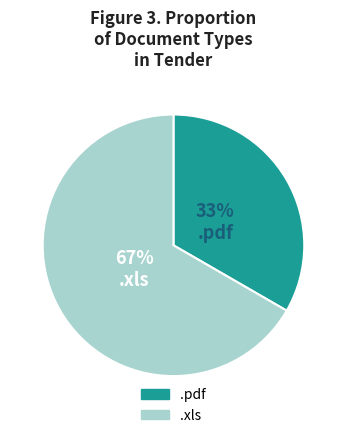

Do .xls and .pdf together represent more than half of the pie?

Yes